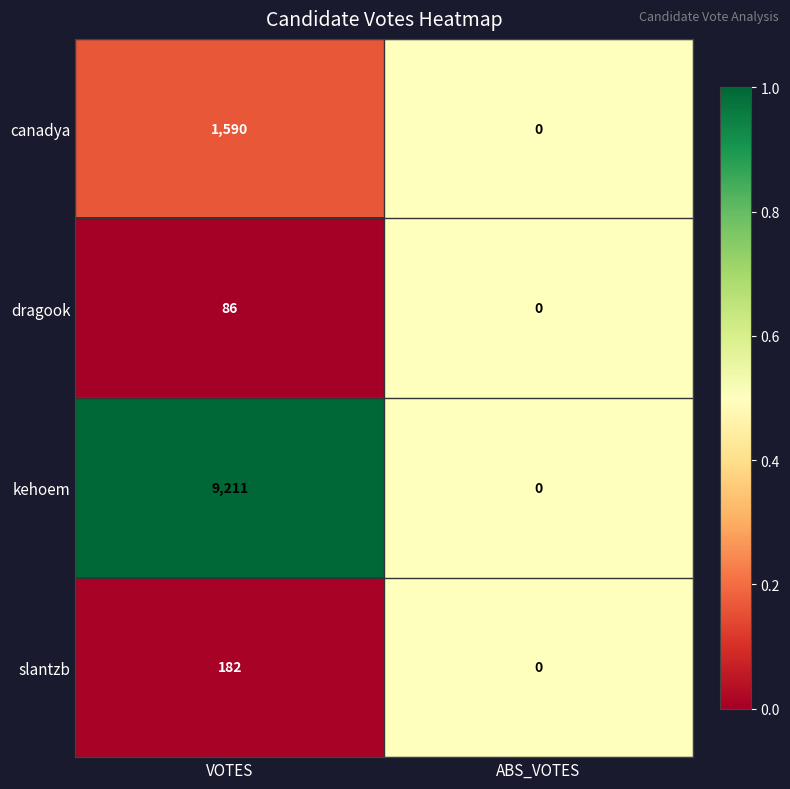

Reading right to left, list all the values displayed in this chart.

canadya: ABS_VOTES=0	VOTES=1590
dragook: ABS_VOTES=0	VOTES=86
kehoem: ABS_VOTES=0	VOTES=9211
slantzb: ABS_VOTES=0	VOTES=182